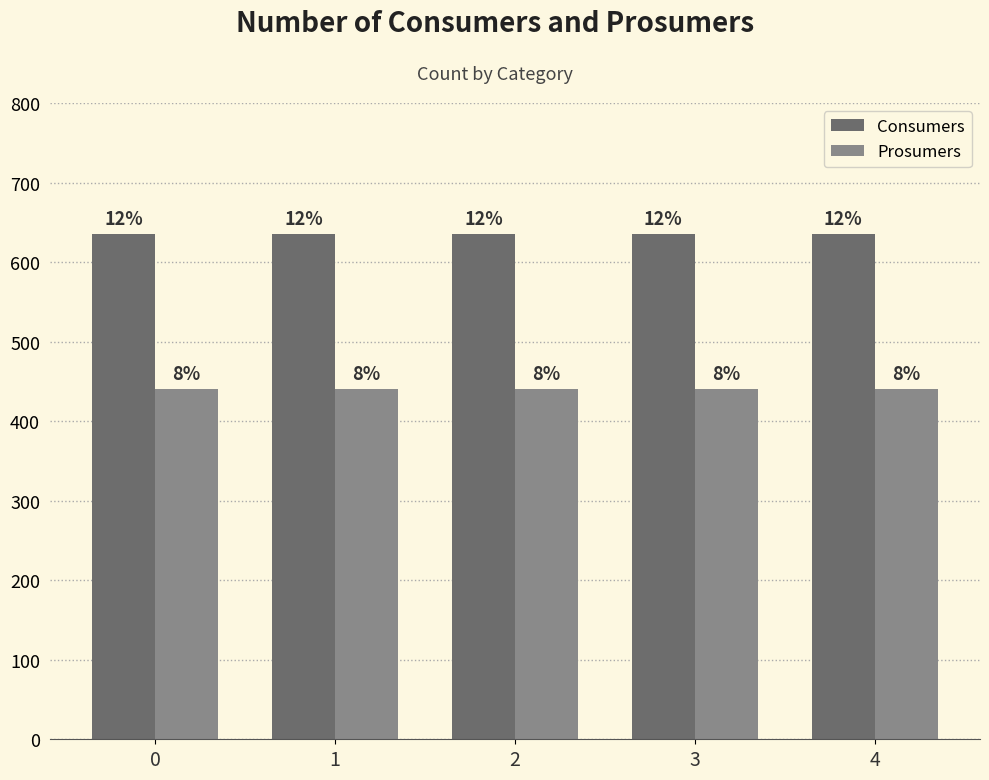

What is the minimum value for Prosumers?

440